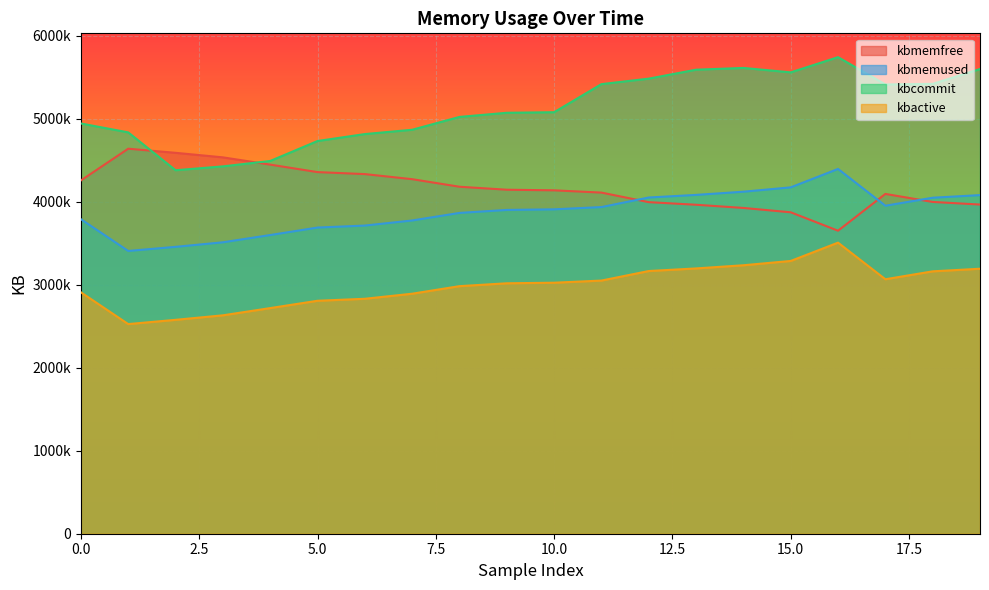

In kbactive, how many points are higher than both neighbors (excluding endpoints)?

1